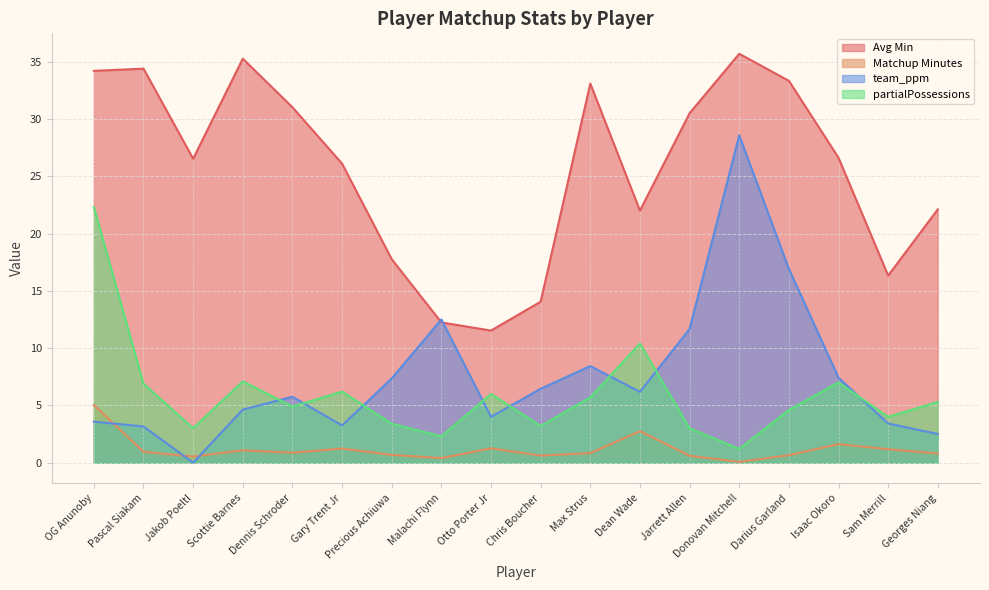

At which label does team_ppm reach its minimum?

Jakob Poeltl